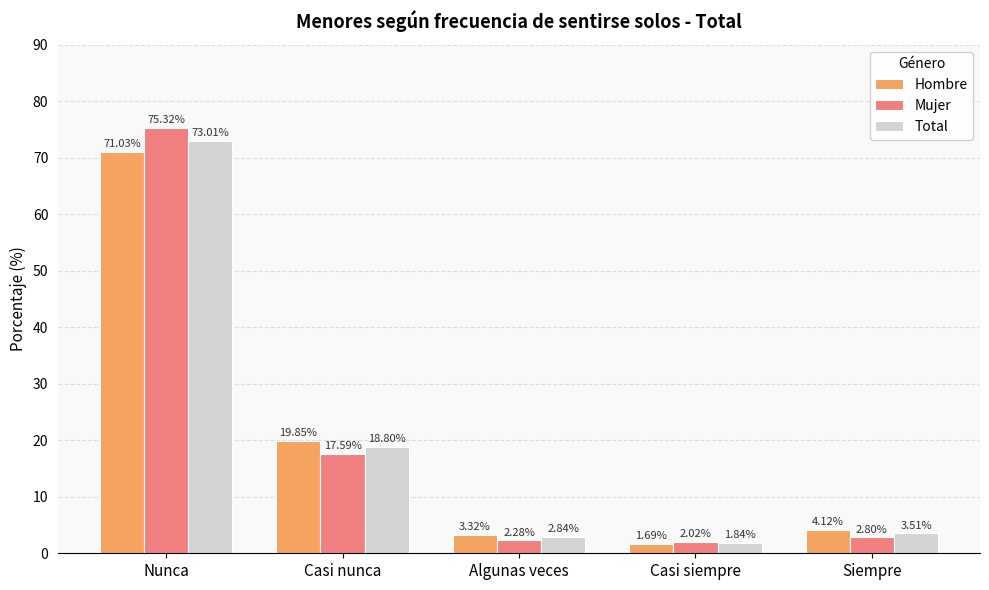

What is the value of the Total bar at the 3rd from the left?

2.8